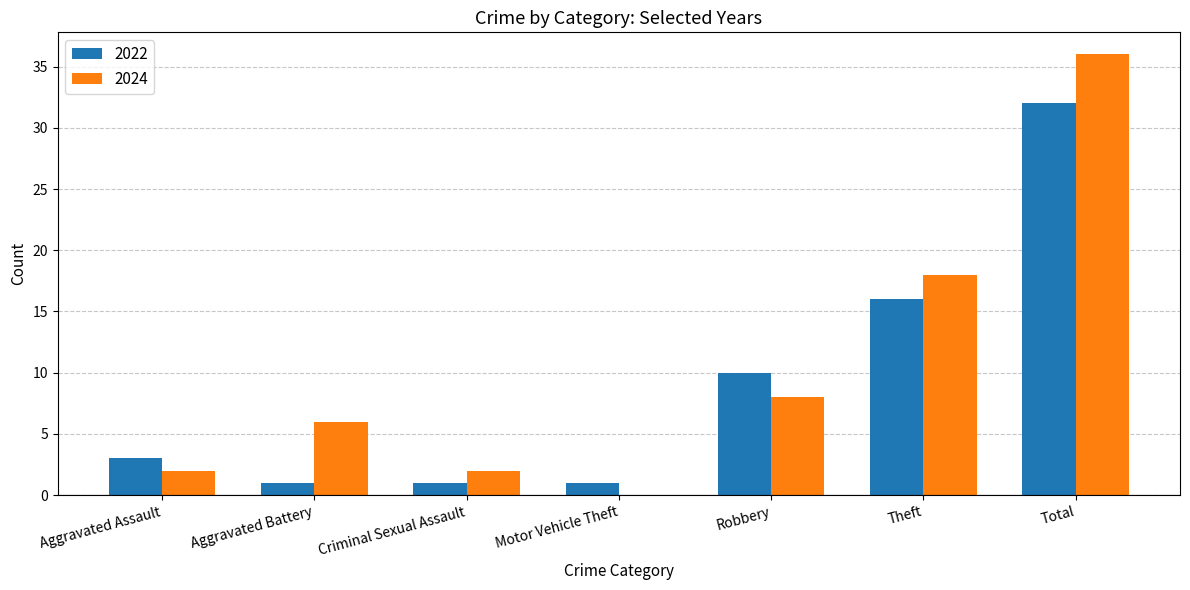

How many values in 2024 are above zero?

6